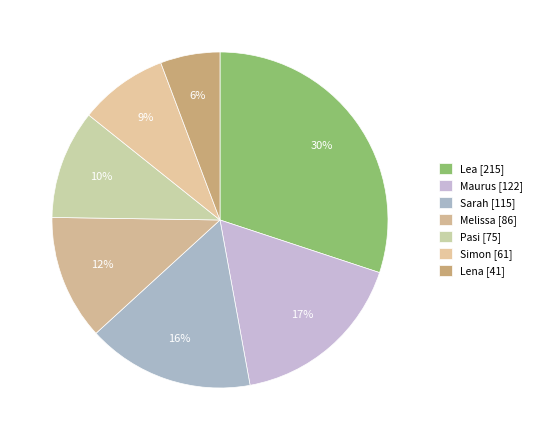

Which slice is the smallest?

Lena